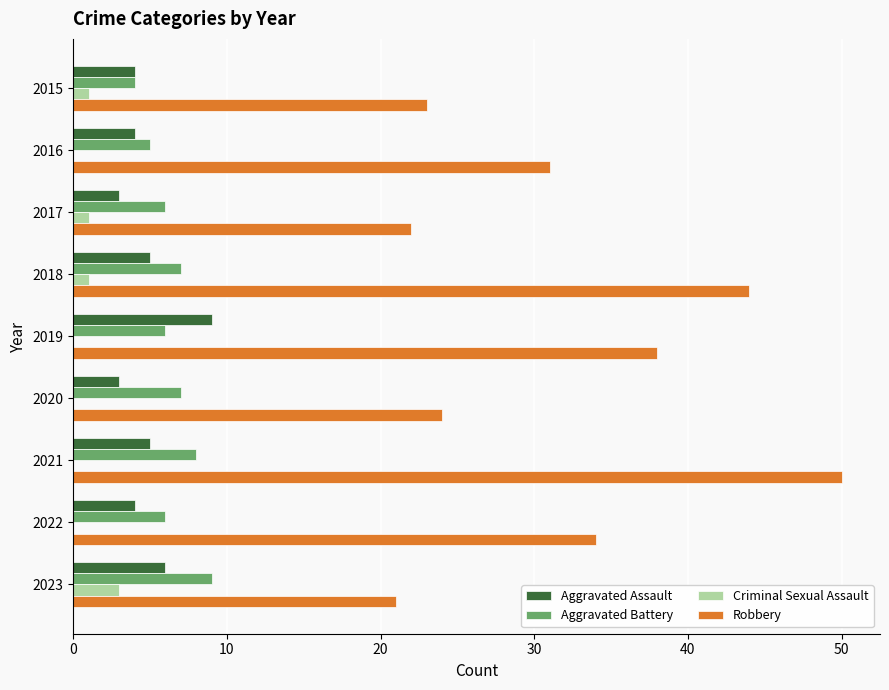

At which category is the sum across all series the highest?

2021